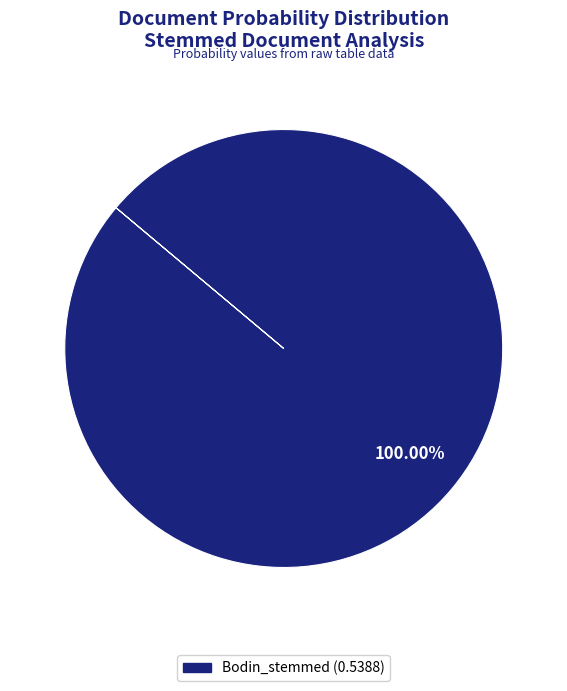

Is there any slice that represents more than half of the pie?

Yes